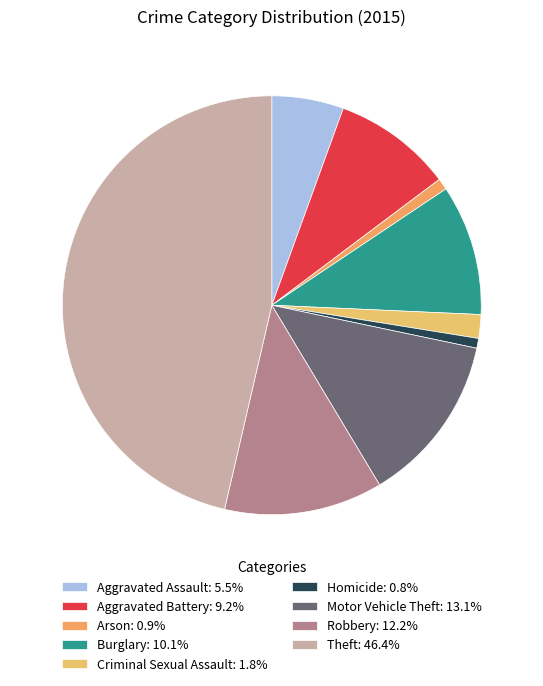

What percentage is the Aggravated Battery slice, to the nearest percent?

9%